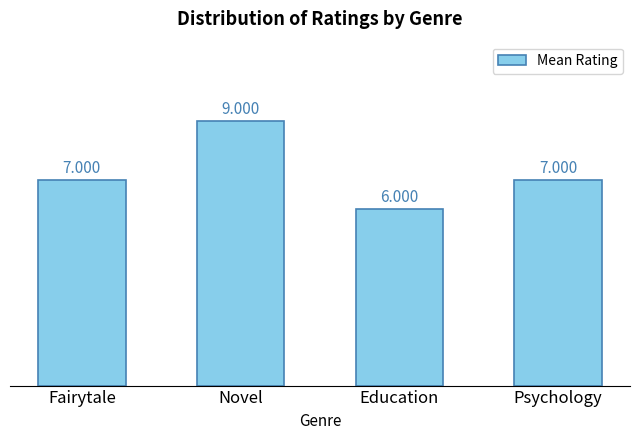

What is the greatest value displayed?

9